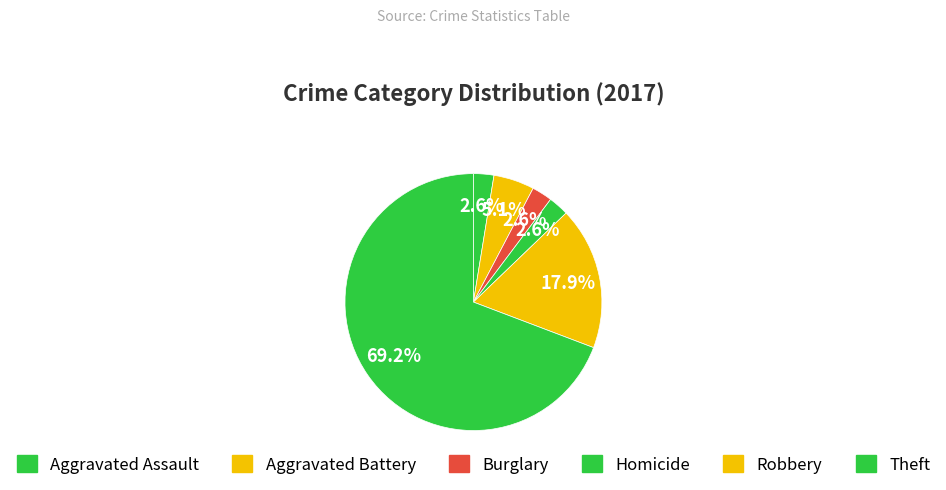

Count the number of slices in the pie.

6